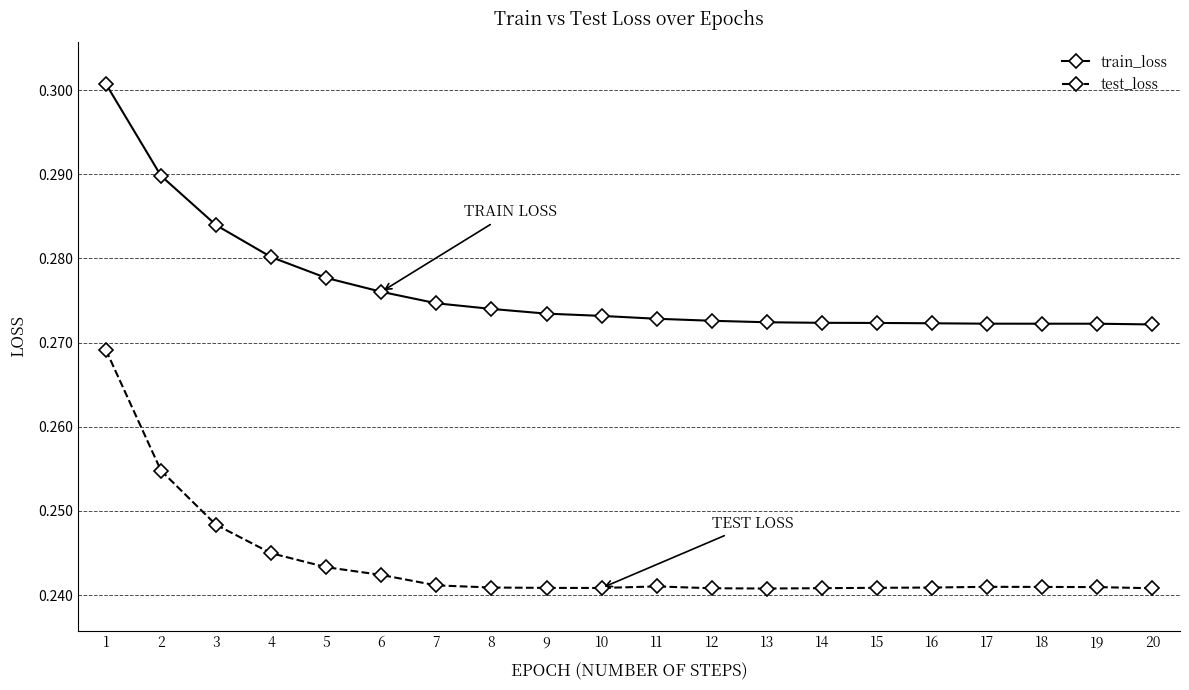

Is the value of train_loss at 5 greater than the value of test_loss at 2?

Yes